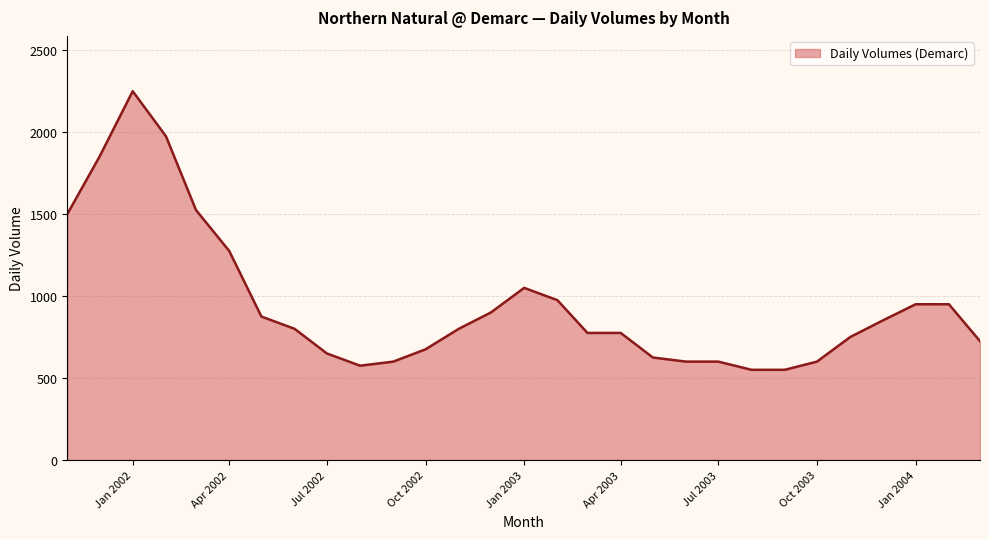

What is the maximum value shown in the chart?

2250